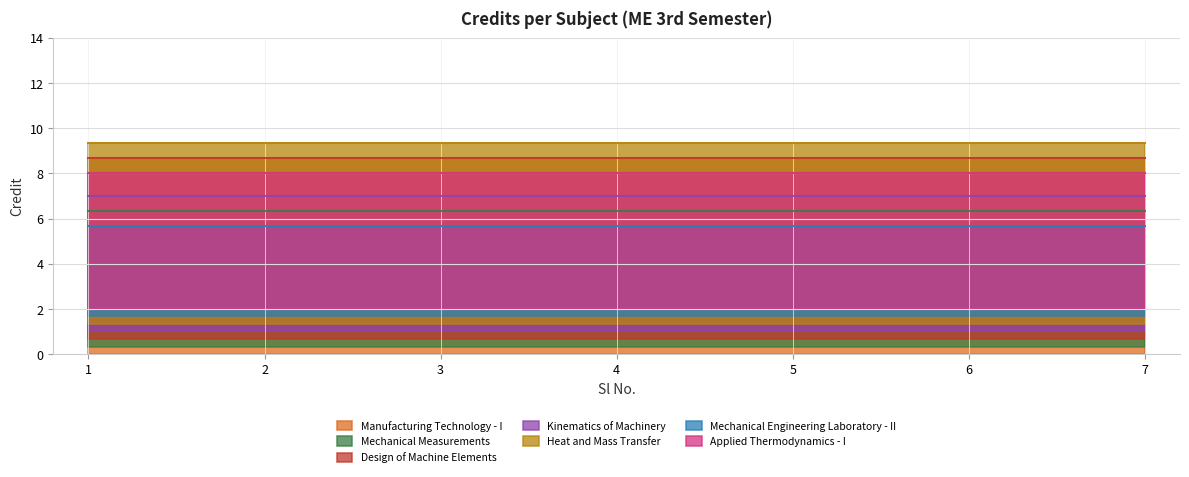

Rank the categories by value from highest to lowest.

1, 3, 5, 2, 4, 7, 6